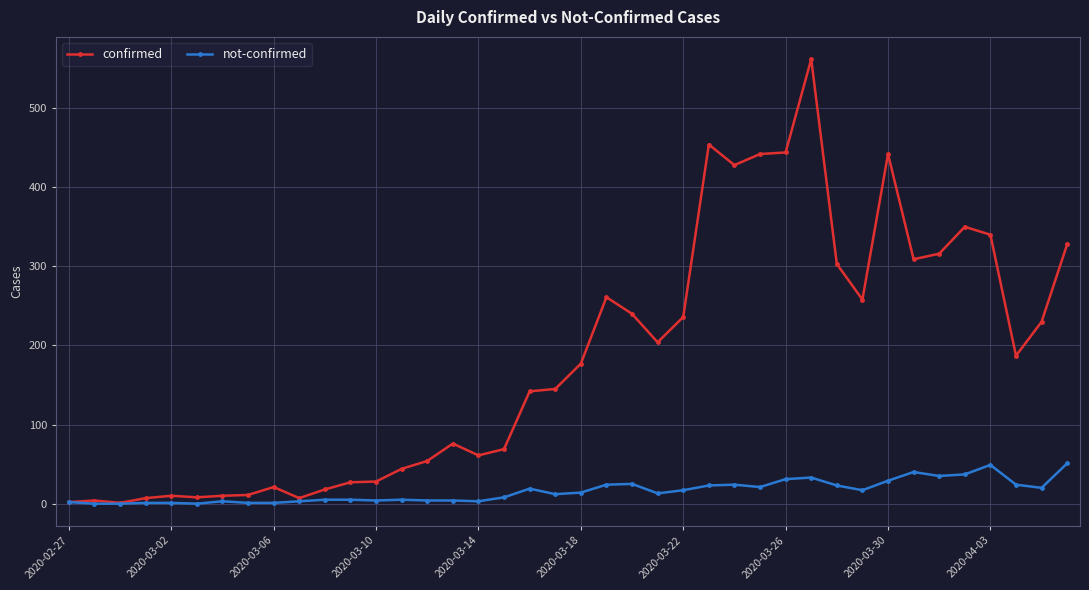

What is the greatest value displayed?

562